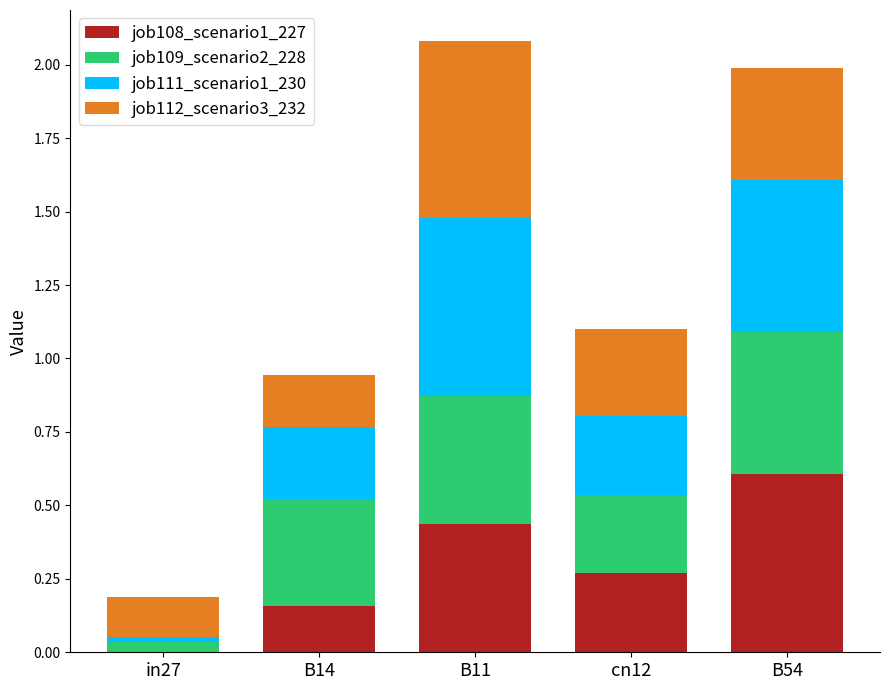

What is the sum of all job108_scenario1_227 values?

1.5